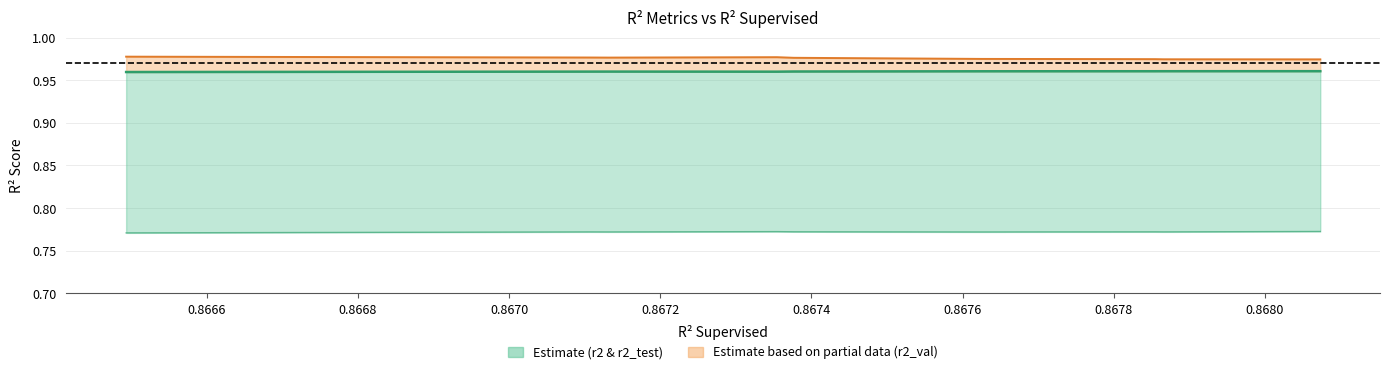

What is the total value across all series at 0.8674?

2.7